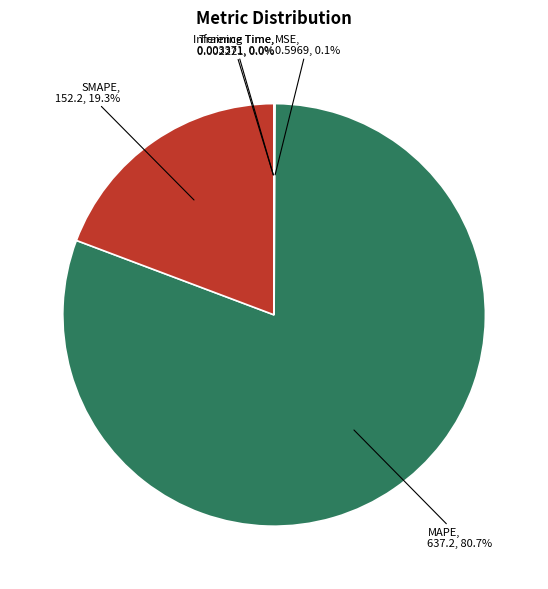

Is there any slice that represents more than half of the pie?

Yes